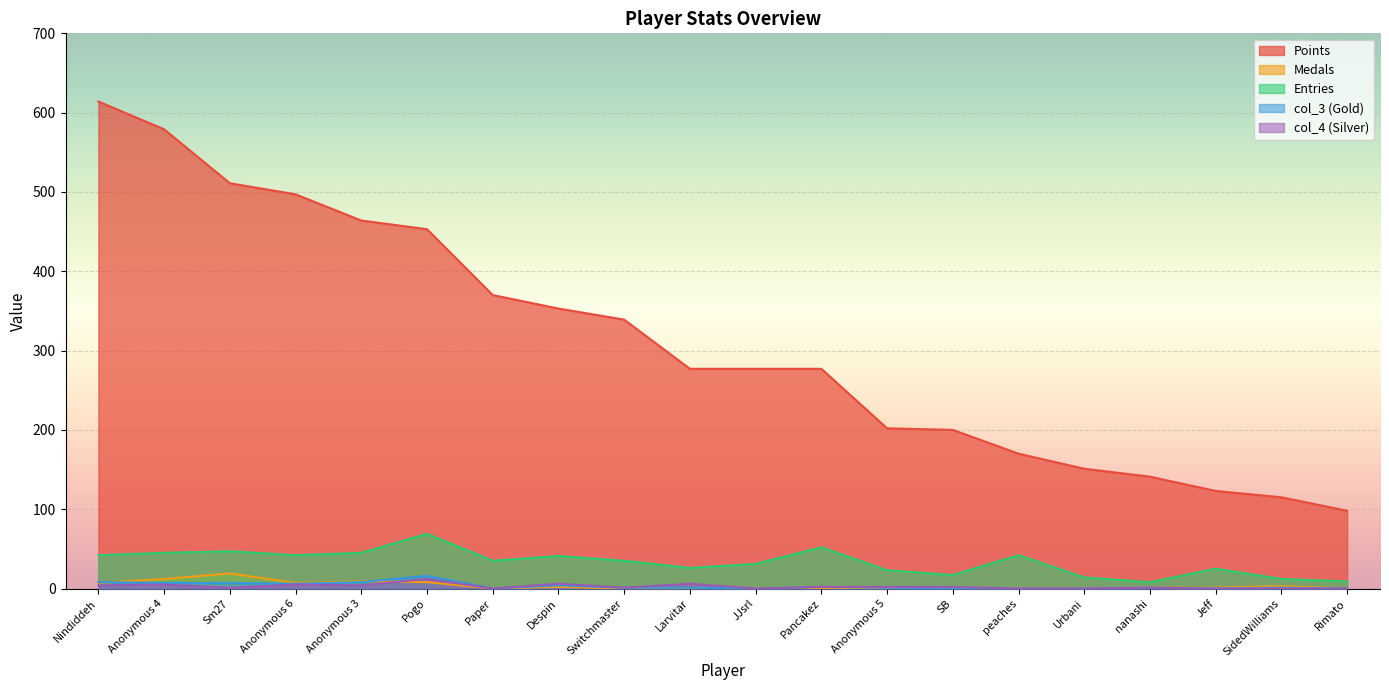

True or false: Entries and Points cross at least once.

False